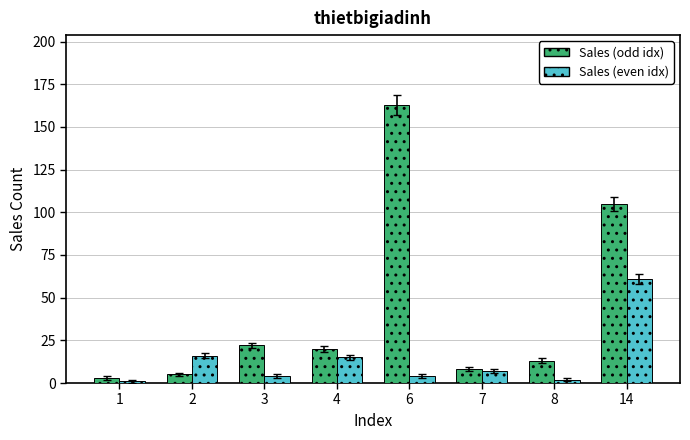

How many groups of bars are there?

8